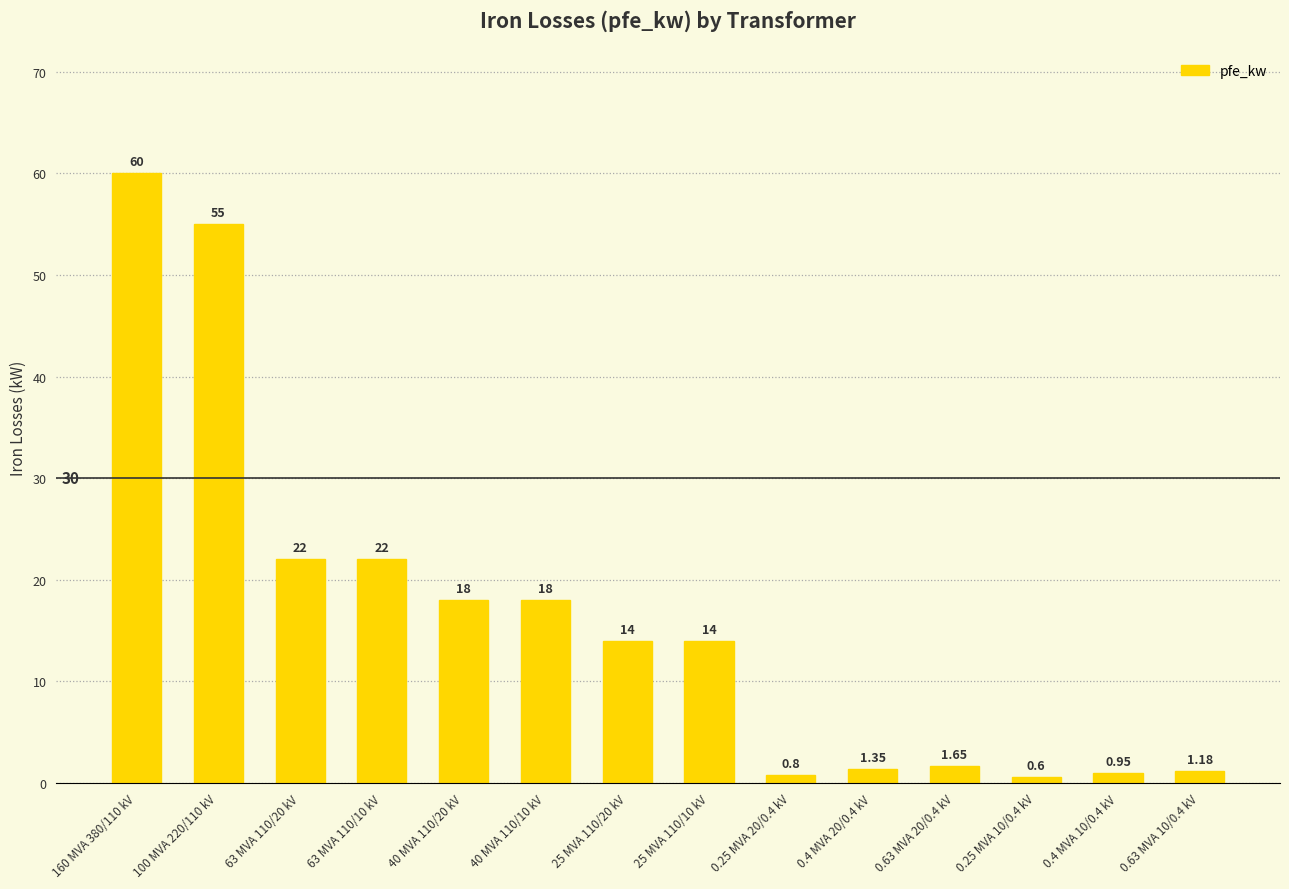

What is the average value?

16.4